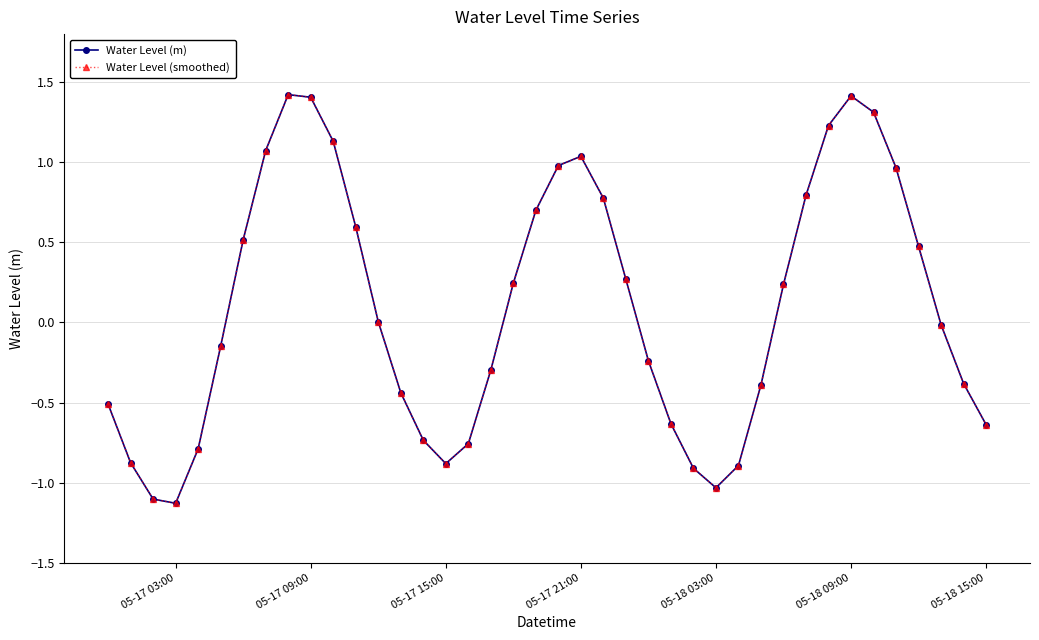

How many data points in Water Level (smoothed) are less than 0?

20